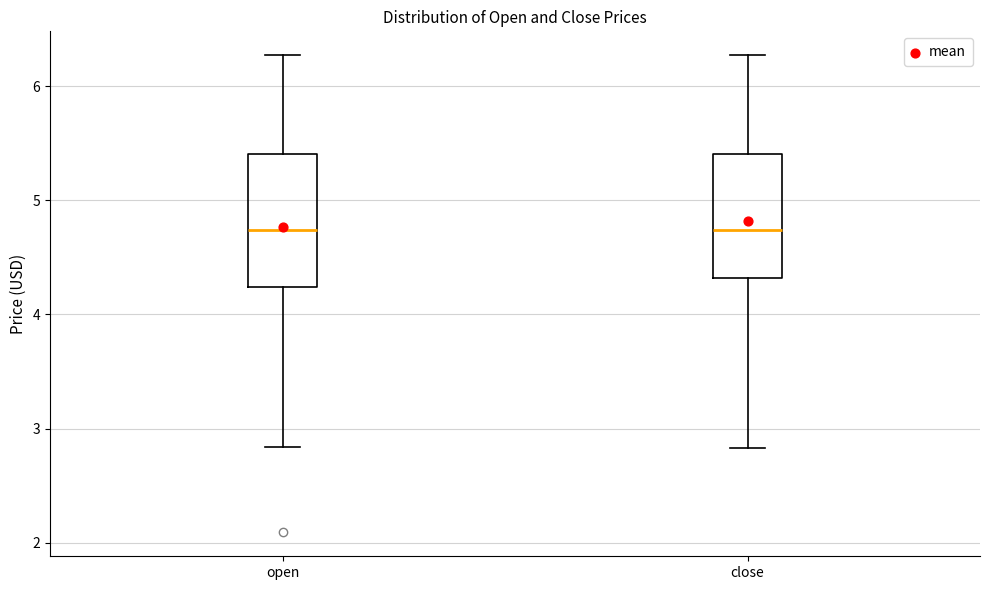

Reading left to right, read every box against the y-axis: the position of its median line, the range the box covers, and the ends of its whiskers. The values are not printed on the chart, so give them approximately, as read against the axis.

open: median 4.7, box 4.2 to 5.4, whiskers 2.8 to 6.3
close: median 4.7, box 4.3 to 5.4, whiskers 2.8 to 6.3